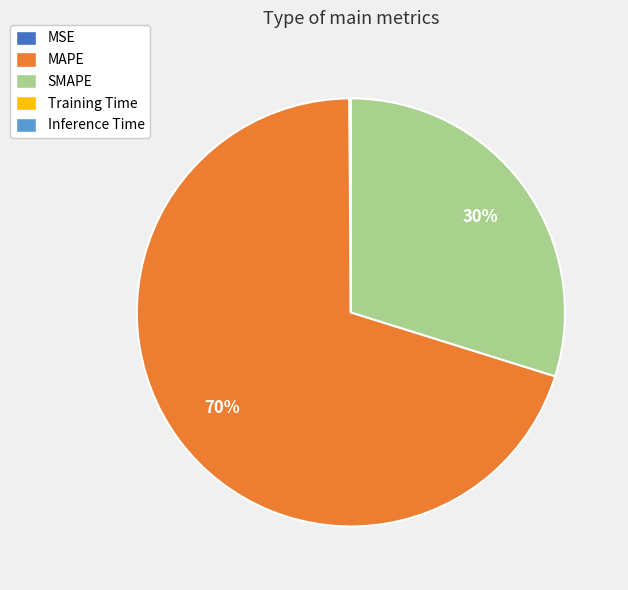

To the nearest percent, what is the difference between the largest and smallest slice percentages?

70%